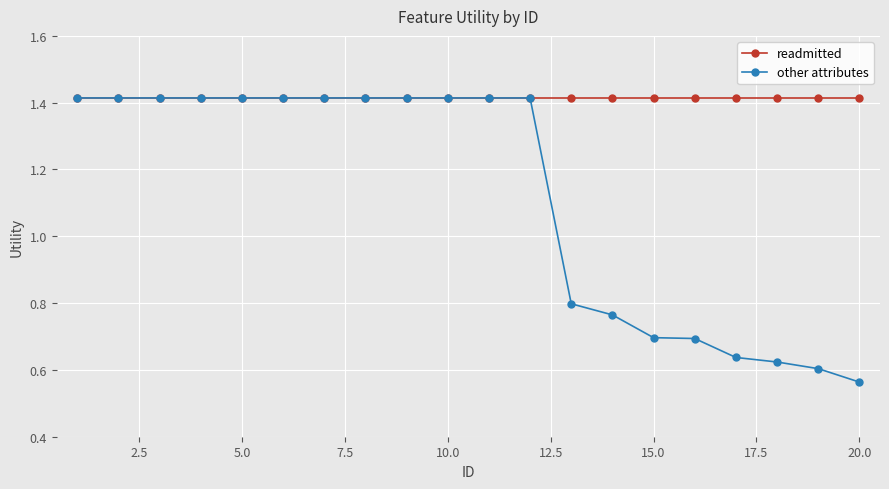

Which series has the largest total across all categories?

readmitted